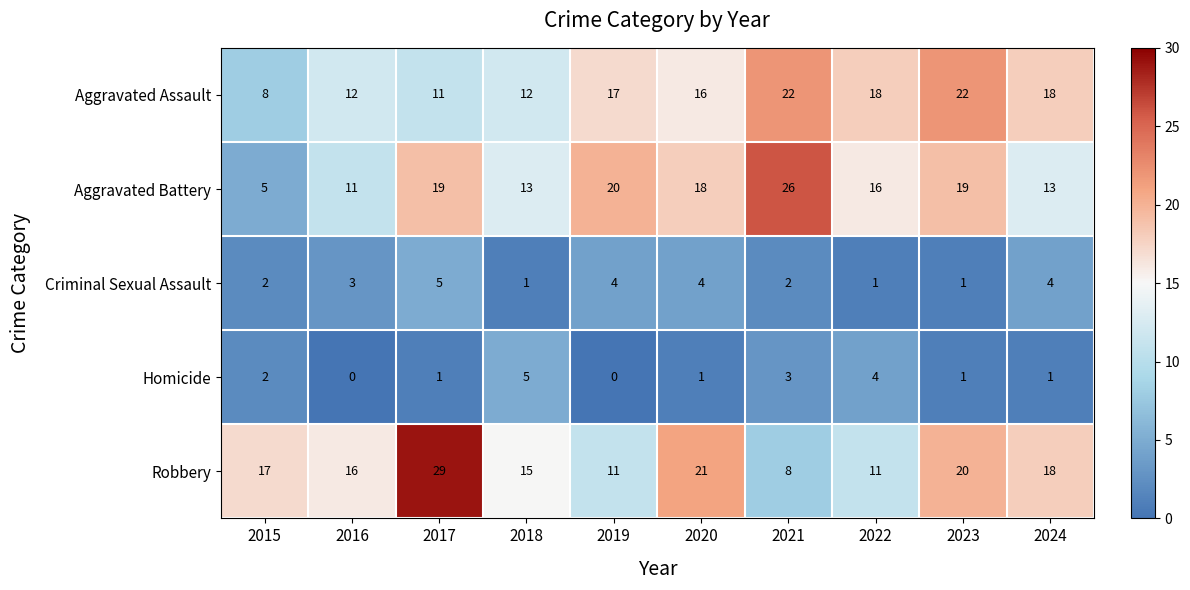

Rank the series at 2019 from highest to lowest value.

Aggravated Battery, Aggravated Assault, Robbery, Criminal Sexual Assault, Homicide